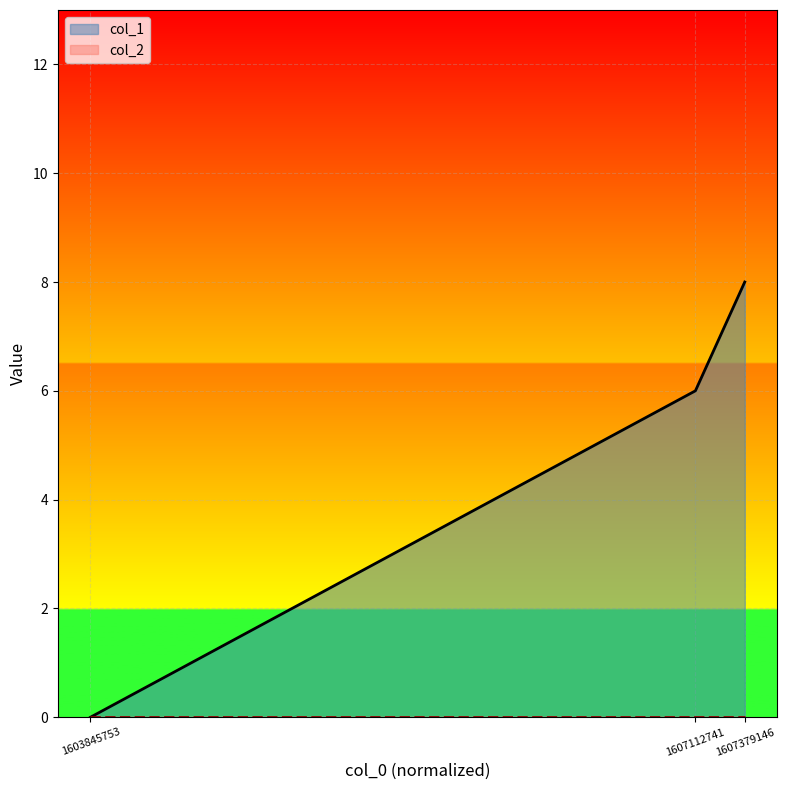

What is the difference between the maximum and second lowest values?

2